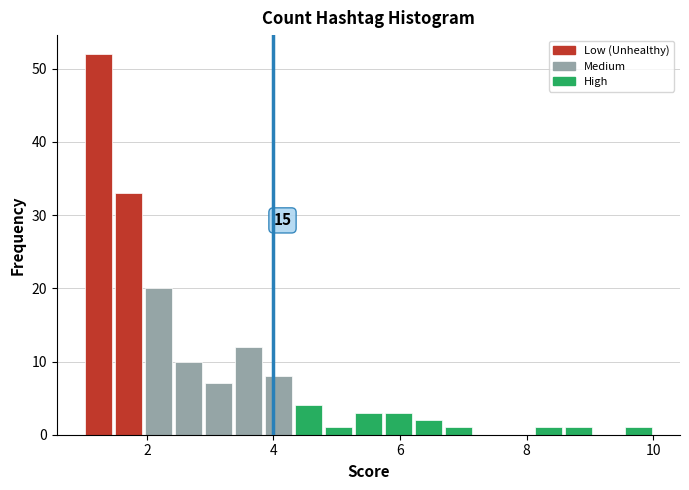

Read against the x-axis, roughly where is the centre of the tallest bar?

1.2